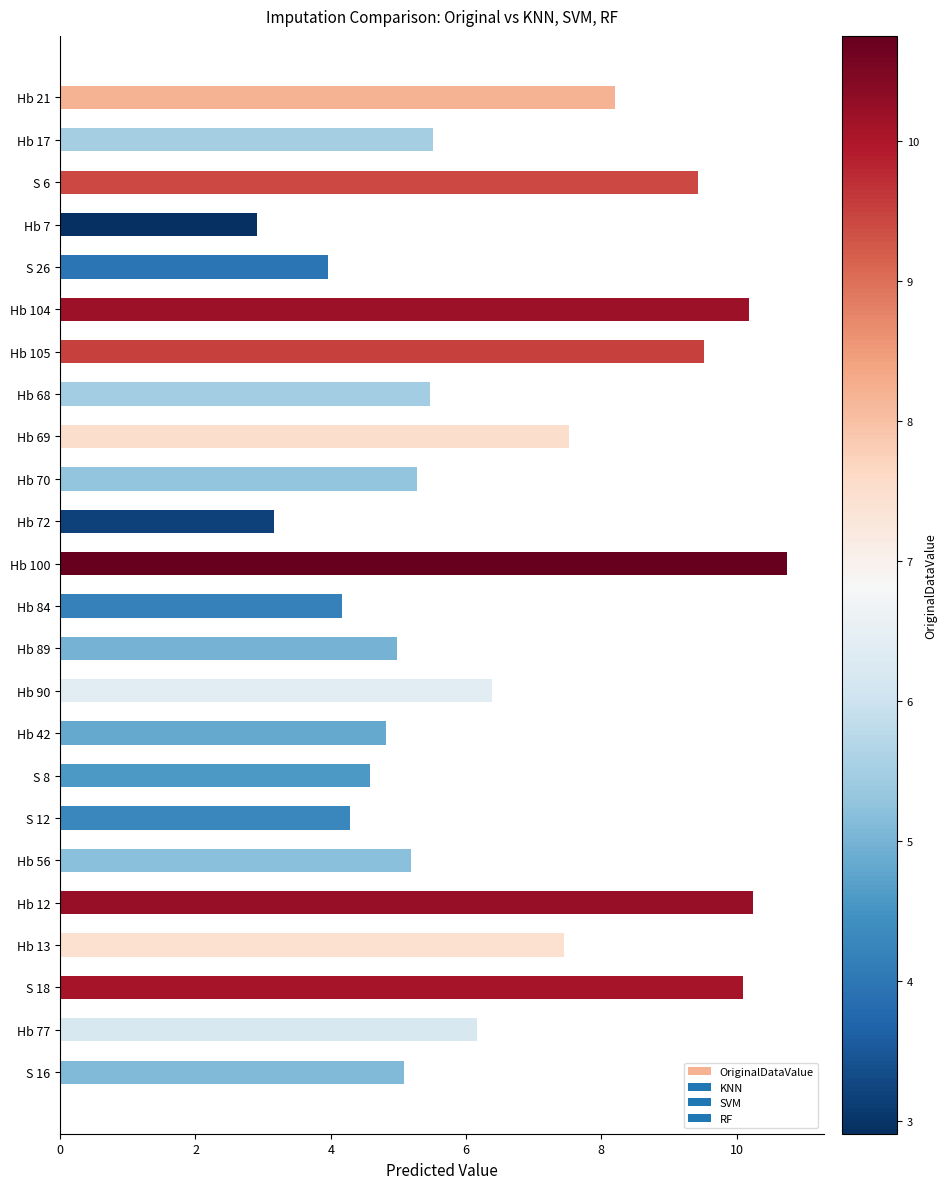

The value at Hb 12 is 17.3. True or false?

False